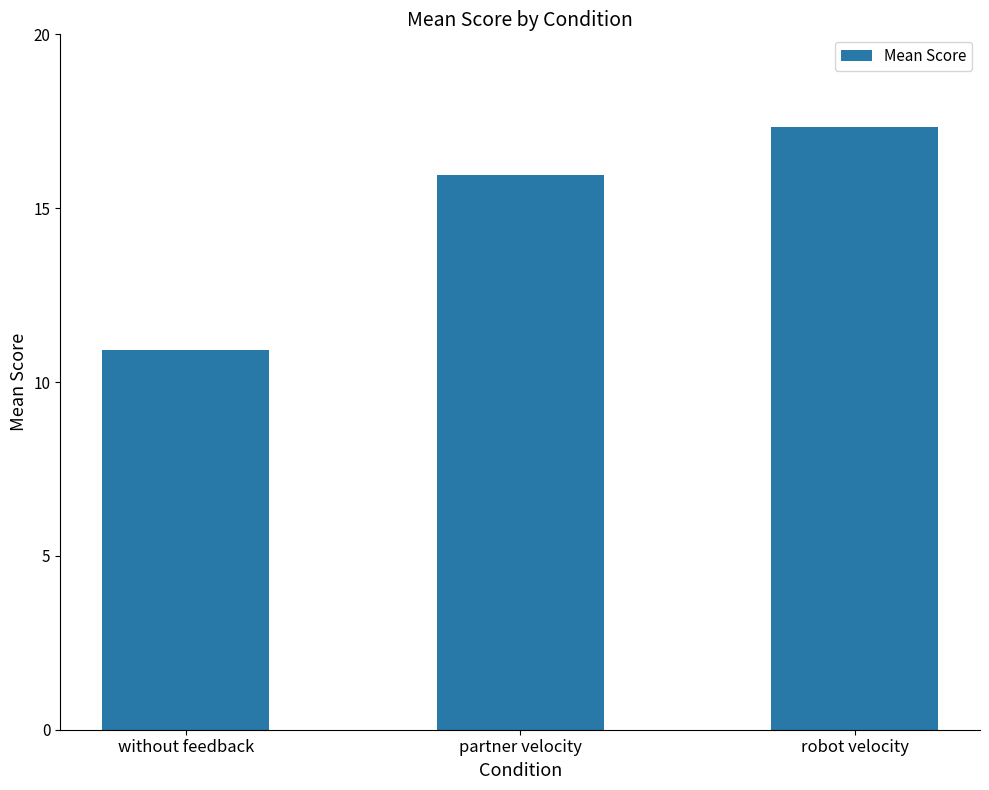

Approximately how many times larger is the value at without feedback compared to robot velocity?

0.6